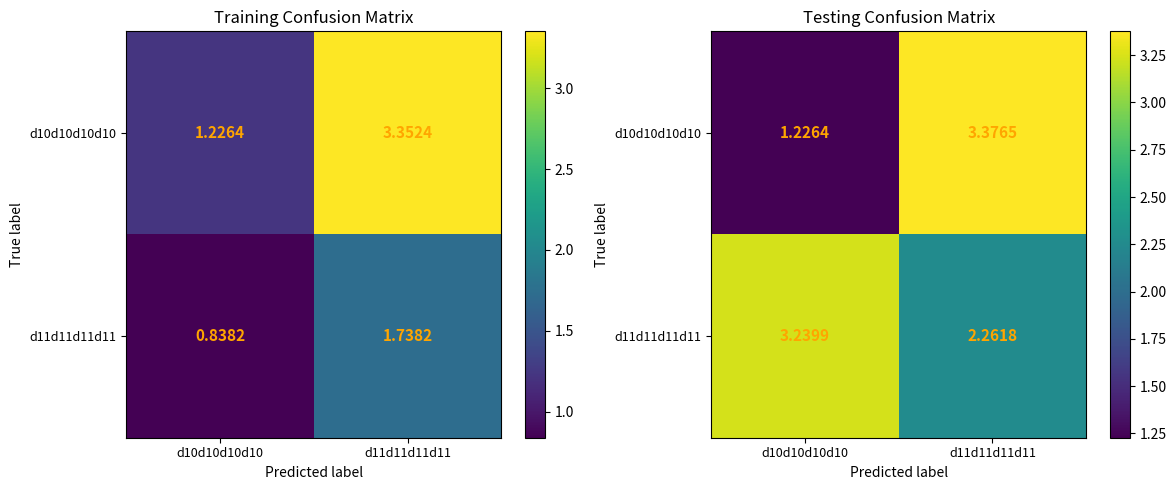

The d11d11d11d11 series shows 2.3 at d11d11d11d11. True or false?

True